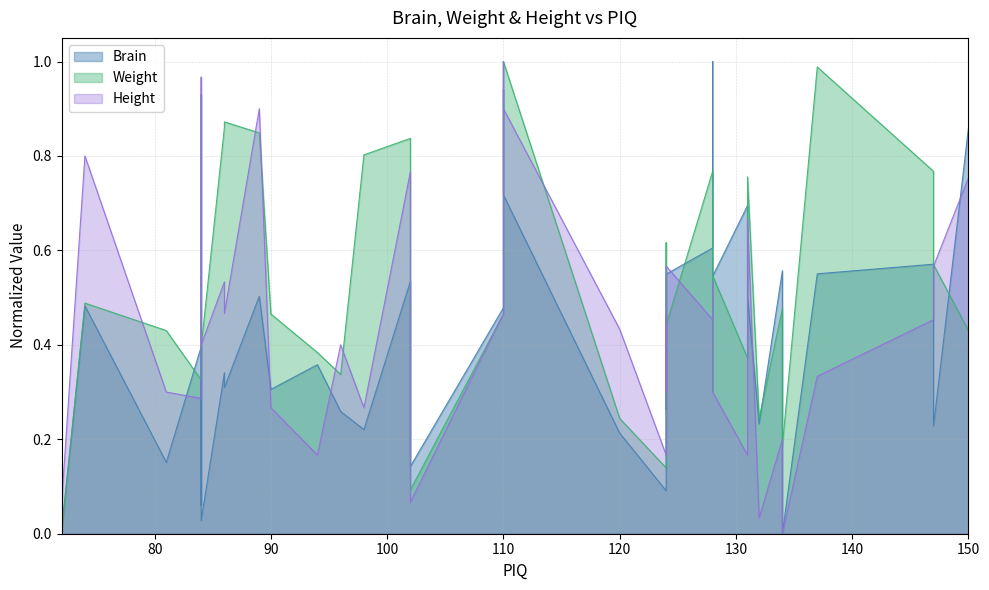

How many interior local valleys does the Brain series have?

13